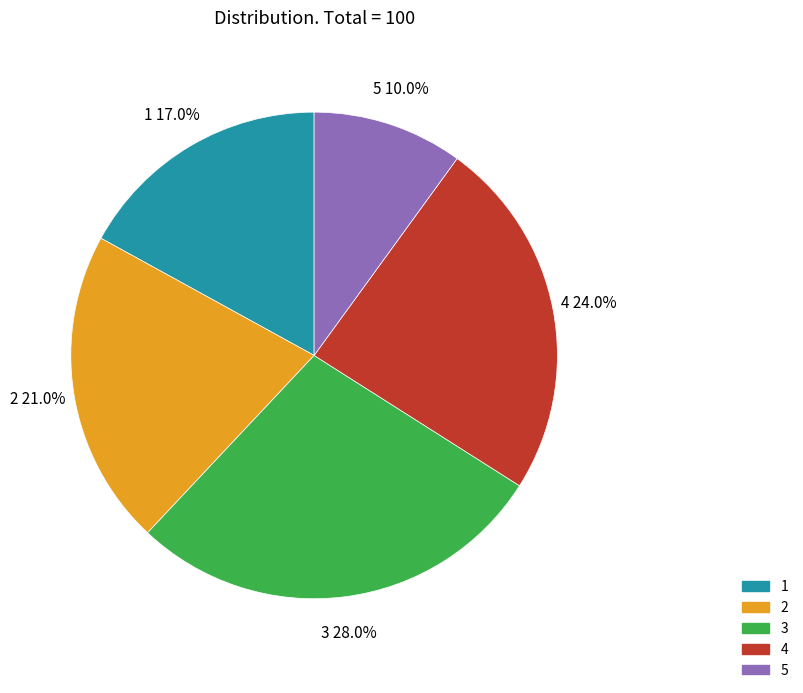

Which slice is the largest?

3